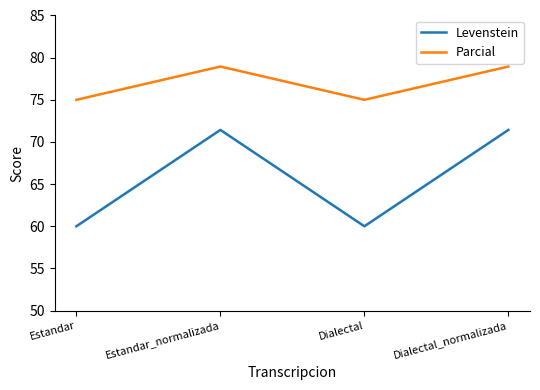

What is the highest value of the Levenstein series?

71.4